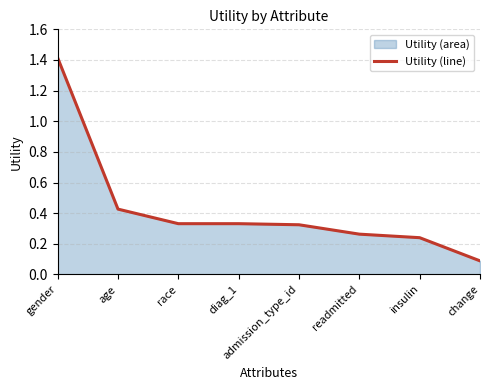

What position from the right is gender?

8